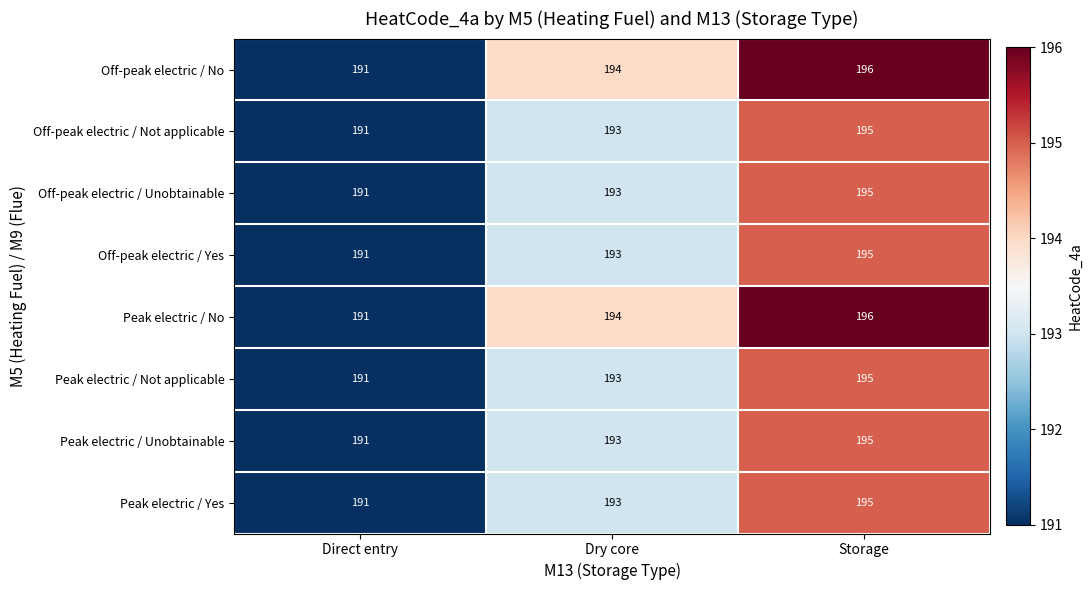

Reading right to left, transcribe all the data shown in this chart.

Off-peak electric / No: Storage=196	Dry core=194	Direct entry=191
Off-peak electric / Not applicable: Storage=195	Dry core=193	Direct entry=191
Off-peak electric / Unobtainable: Storage=195	Dry core=193	Direct entry=191
Off-peak electric / Yes: Storage=195	Dry core=193	Direct entry=191
Peak electric / No: Storage=196	Dry core=194	Direct entry=191
Peak electric / Not applicable: Storage=195	Dry core=193	Direct entry=191
Peak electric / Unobtainable: Storage=195	Dry core=193	Direct entry=191
Peak electric / Yes: Storage=195	Dry core=193	Direct entry=191